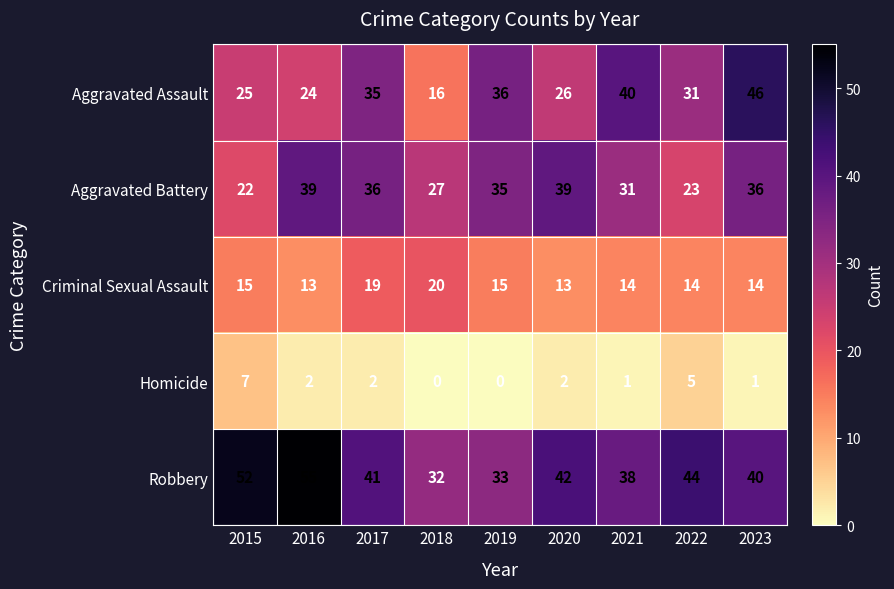

What is the total value across all series at 2022?

117